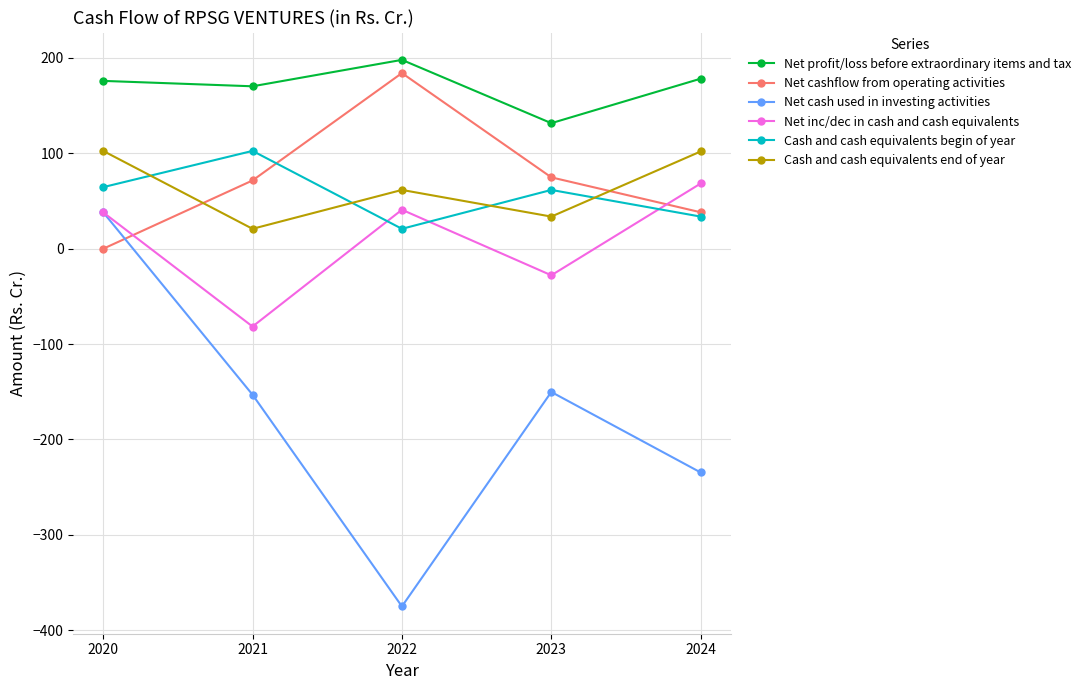

What is the value of the Net profit/loss before extraordinary items and tax point at the 3rd from the left?

197.8